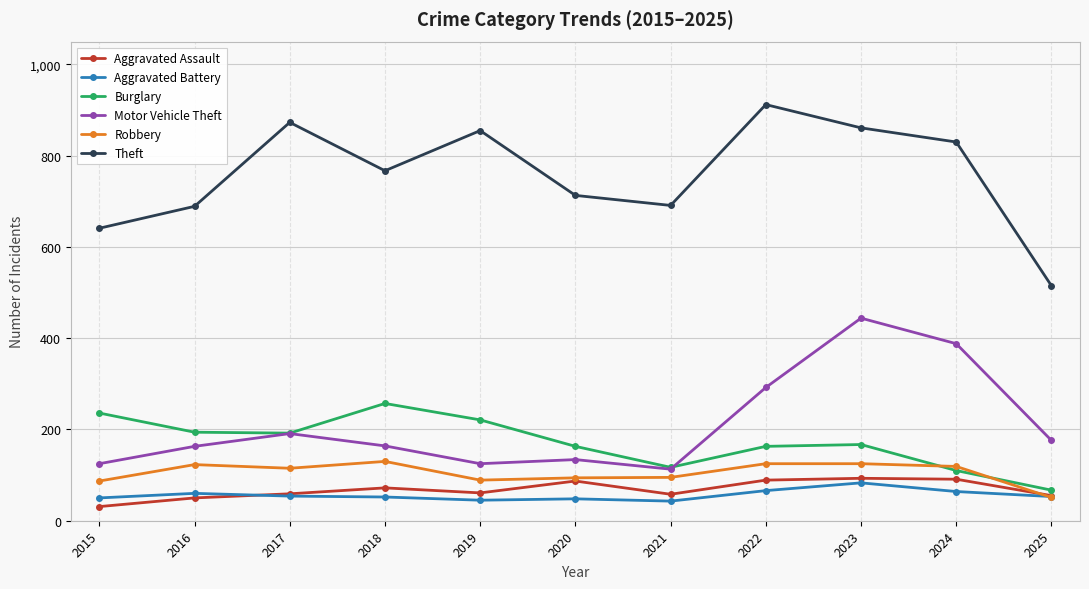

What is the sum of all Aggravated Assault values?

746